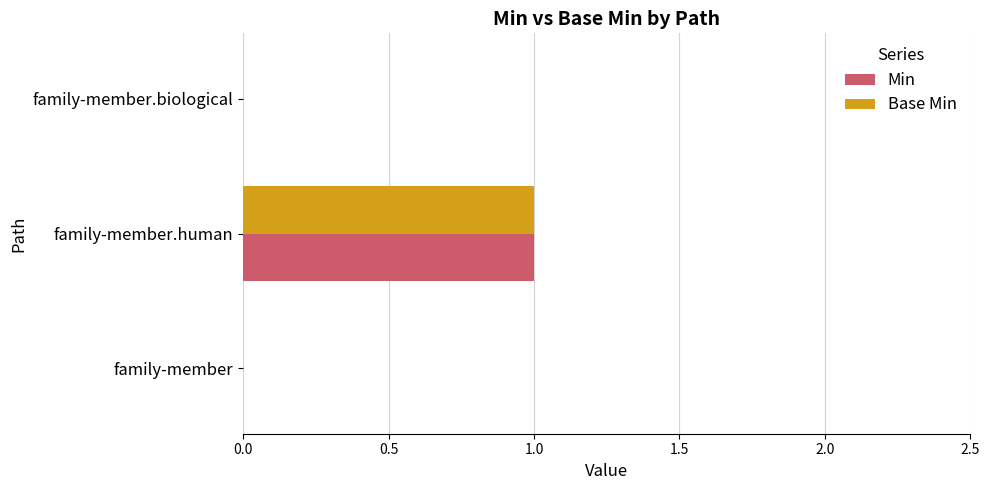

At which label does Base Min reach its peak?

family-member.human